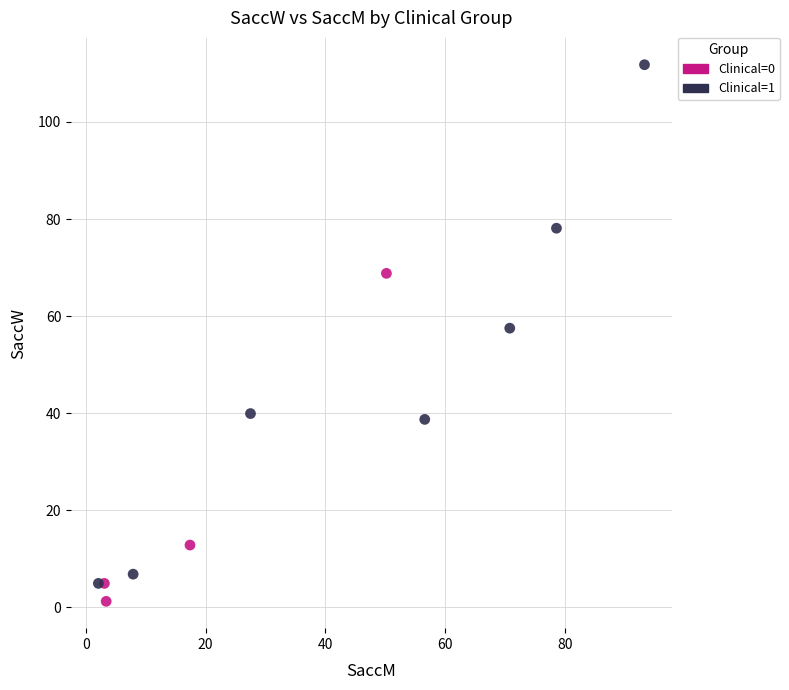

Which series contains the highest Y value?

Clinical=1